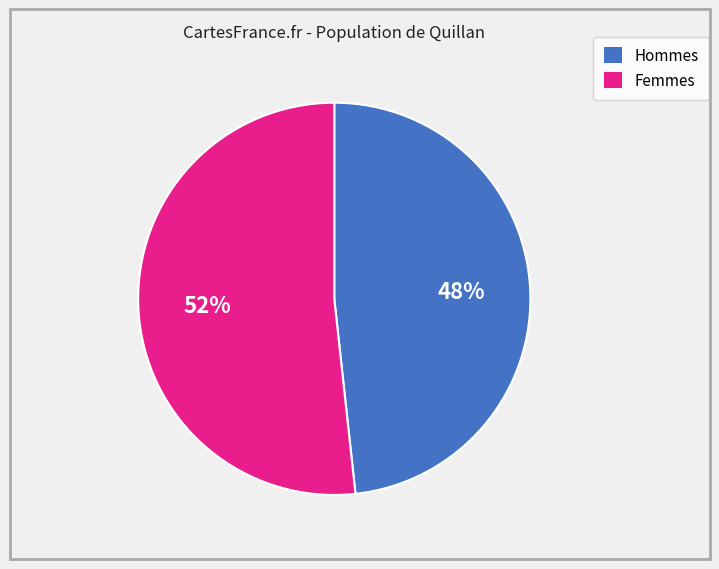

To the nearest percent, what is the average slice percentage?

50%